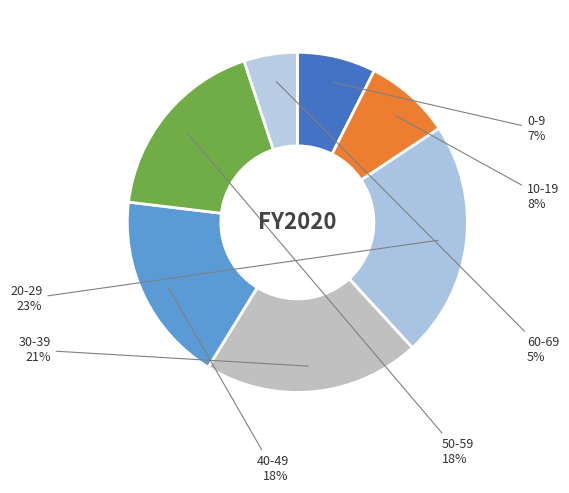

Combined, do 20-29 and 60-69 account for over 50%?

No